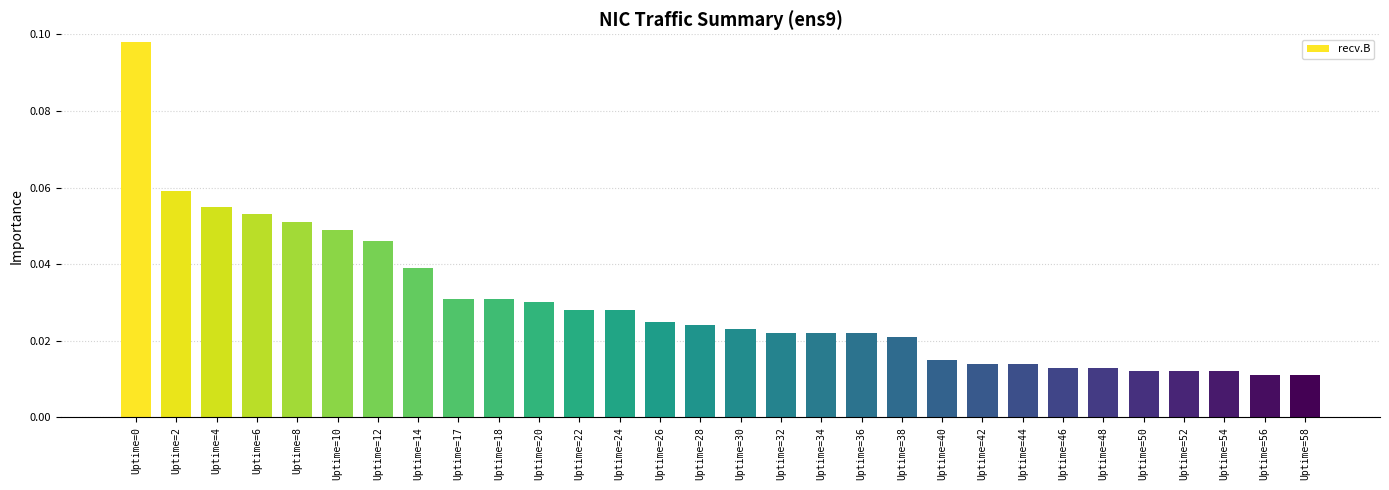

What is the sum of all values?

0.9